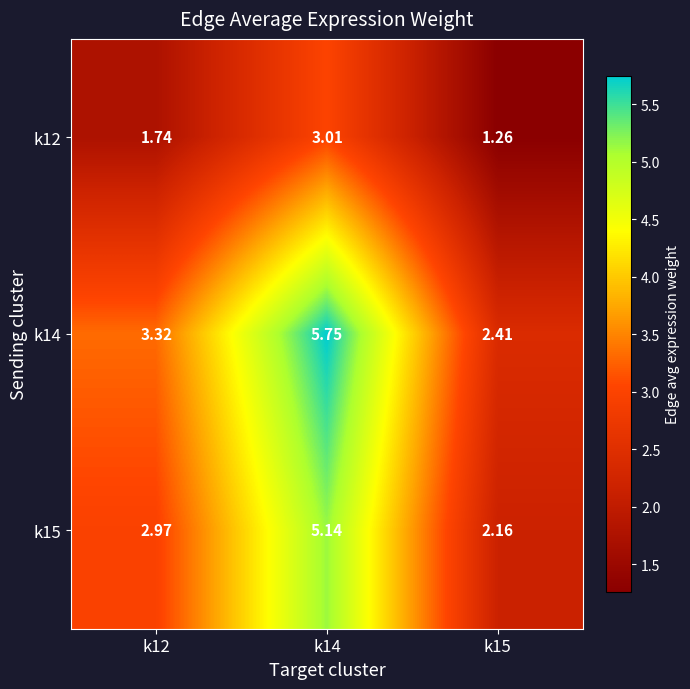

Is the value of k15 at k12 greater than the value of k14 at k14?

No